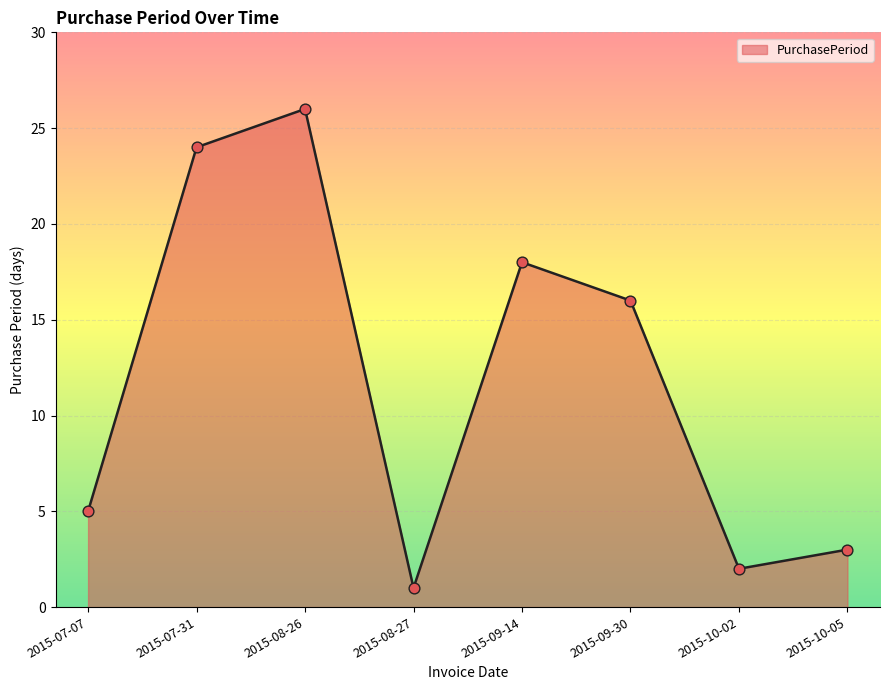

Between 2015-09-30 and 2015-09-14, which is larger?

2015-09-14